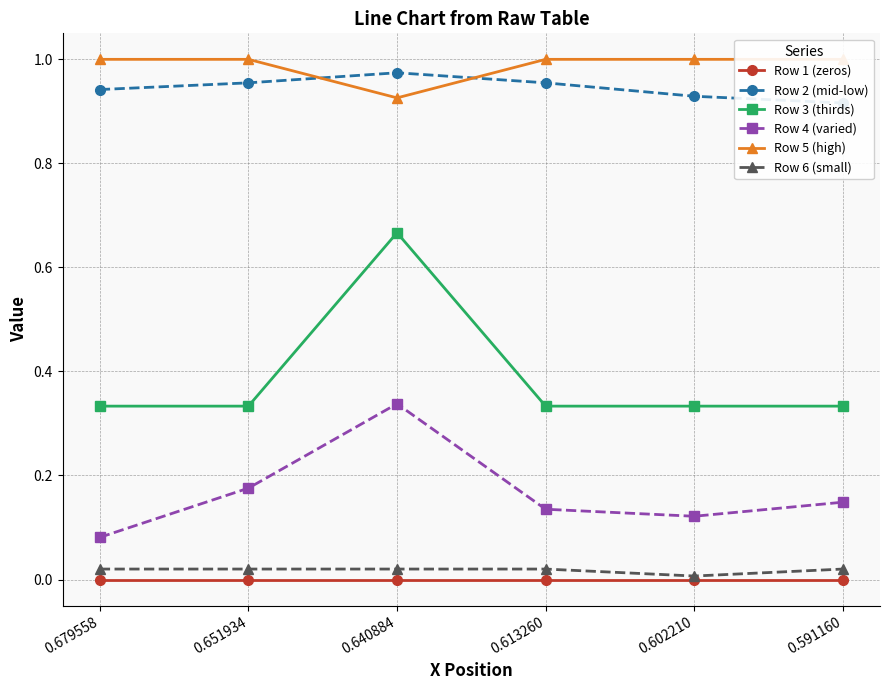

List the series in order of their peak value, lowest first.

Row 1 (zeros), Row 6 (small), Row 4 (varied), Row 3 (thirds), Row 2 (mid-low), Row 5 (high)